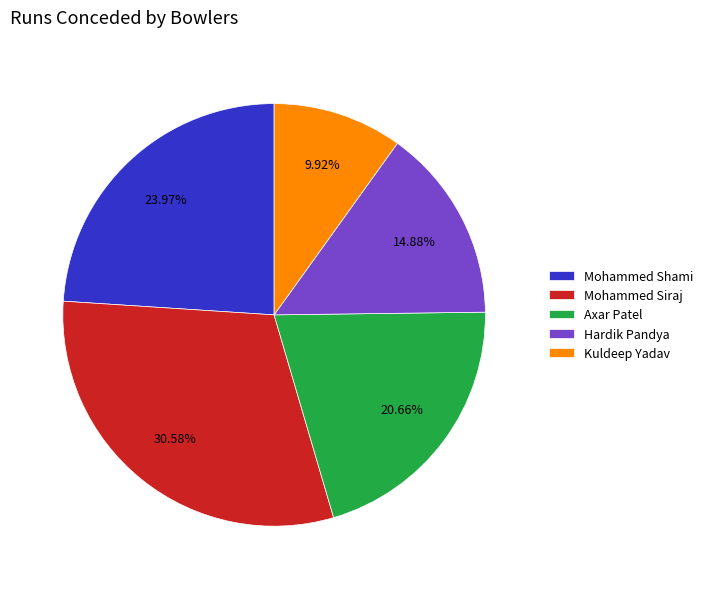

Approximately how many times larger is the value at Mohammed Siraj compared to Axar Patel?

1.5